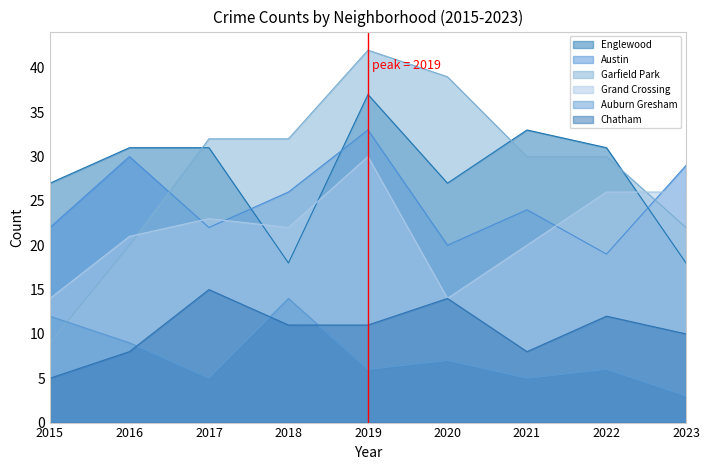

What is the value of the Englewood point at the 7th from the left?

33